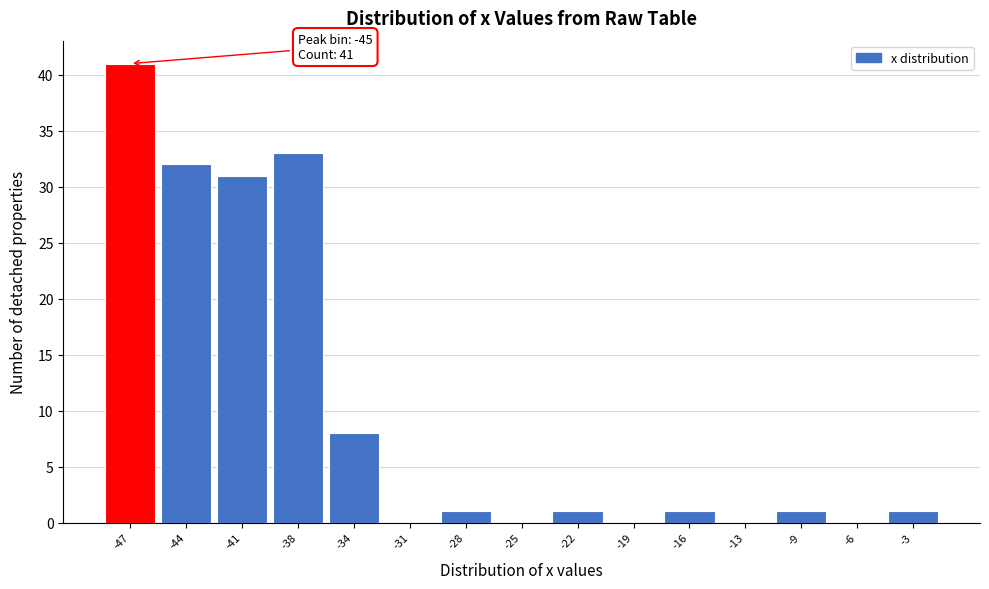

Reading left to right, list all the values displayed in this chart.

-47=41	-44=32	-41=31	-38=33	-34=8	-31=0	-28=1	-25=0	-22=1	-19=0	-16=1	-13=0	-9=1	-6=0	-3=1